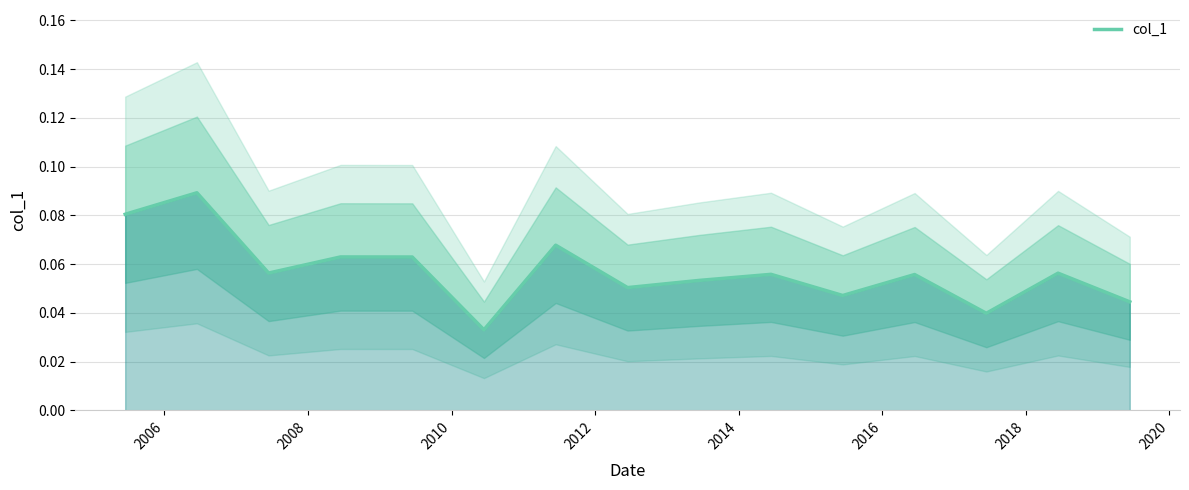

Count the values in the range 0 to 1.

15